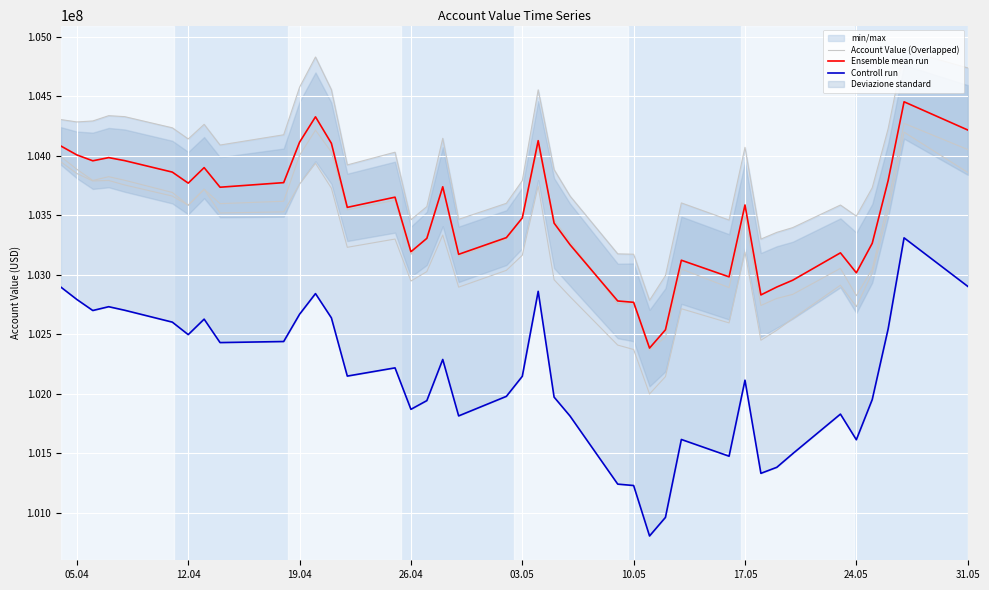

How many series are shown in this chart?

3